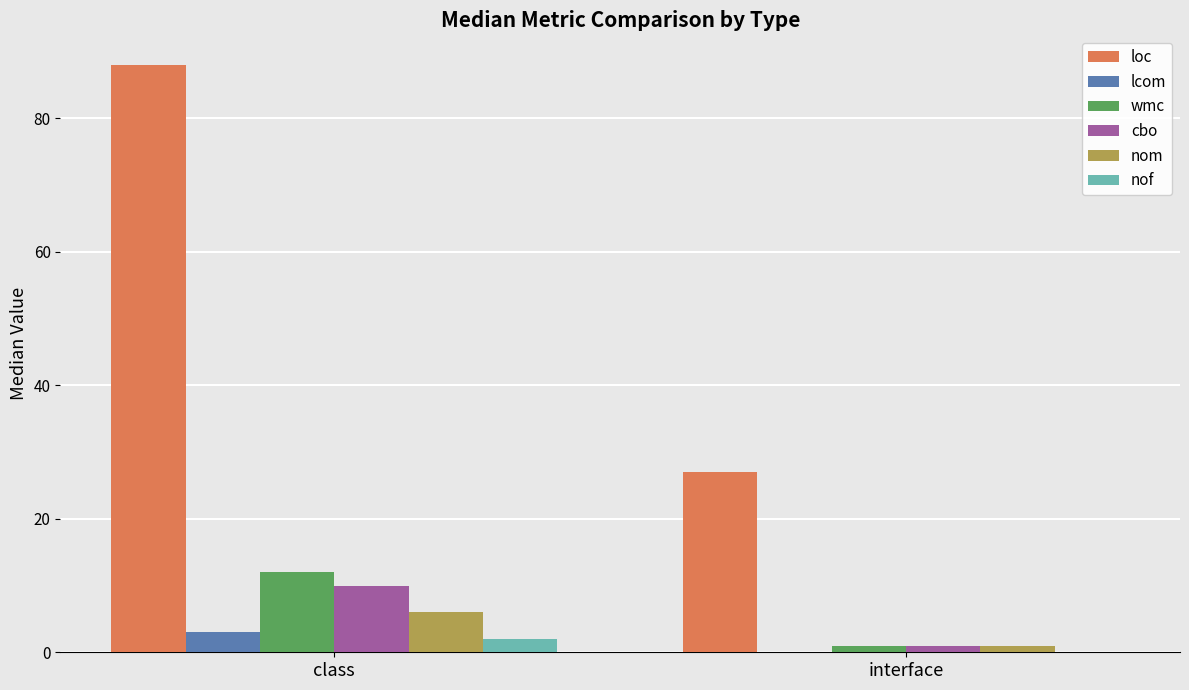

At which category is the sum across all series the highest?

class